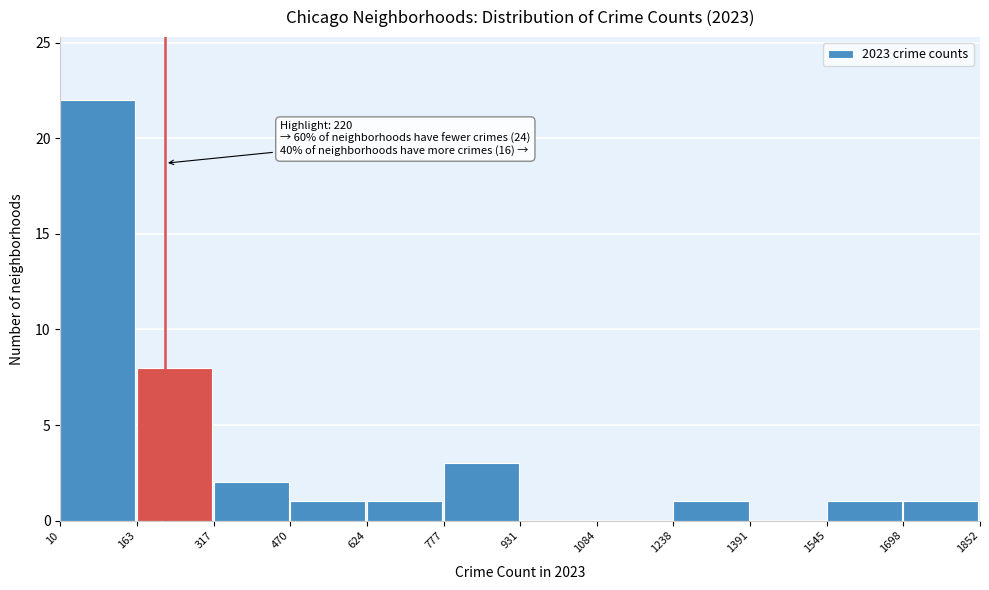

Over which range of the x-axis is the bar tallest?

10 to 163